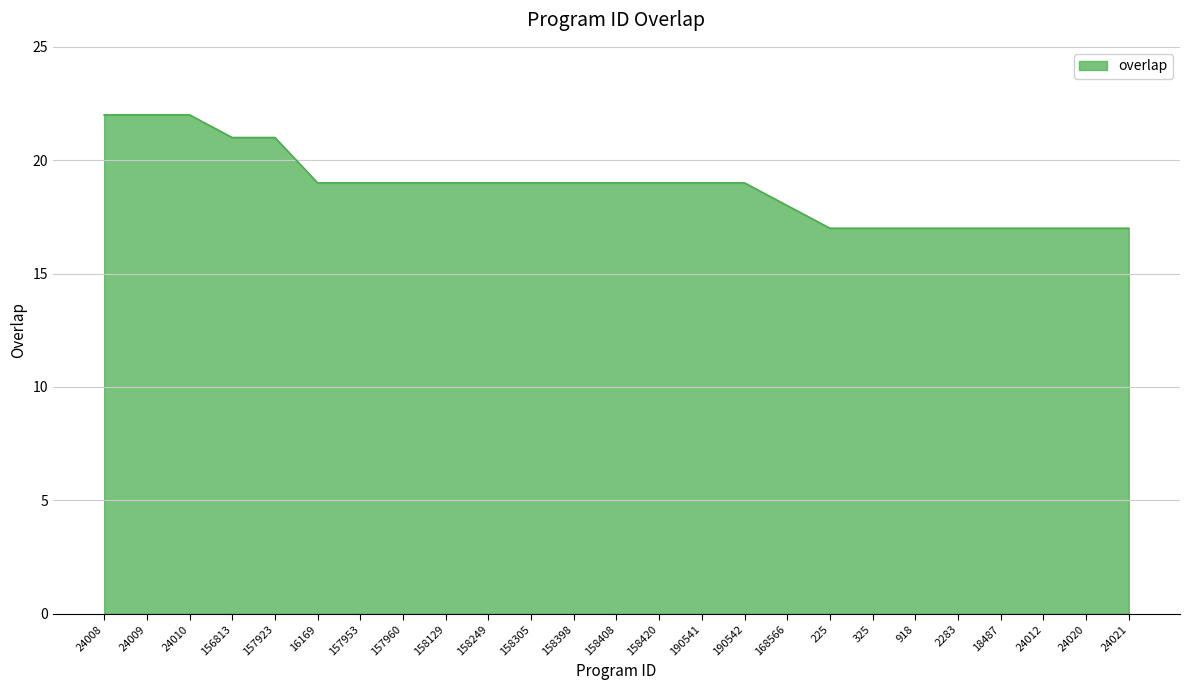

What is the minimum value shown in the chart?

17